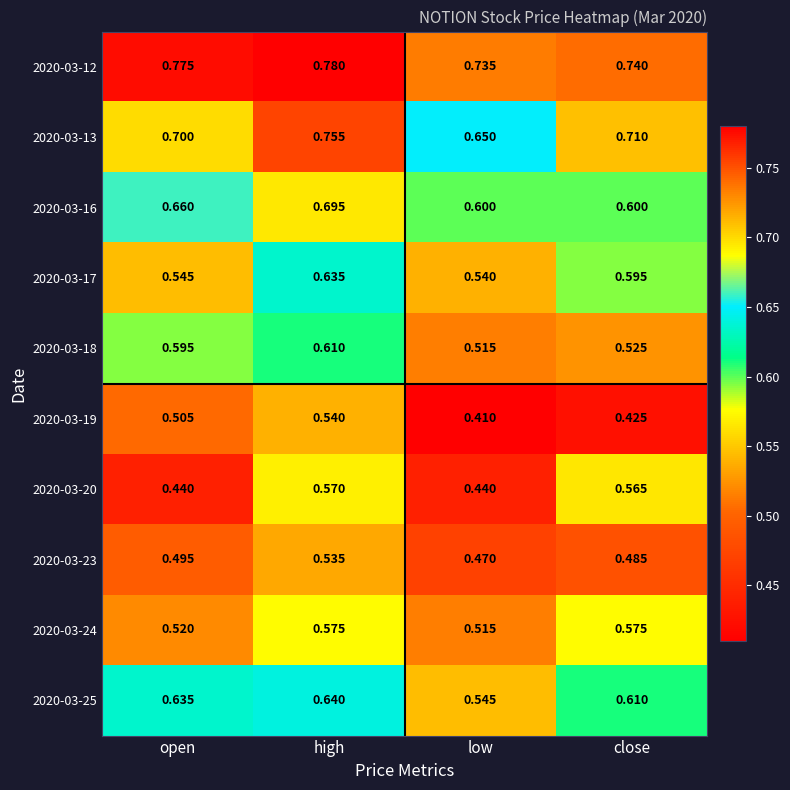

Which category has the highest value across all series?

high